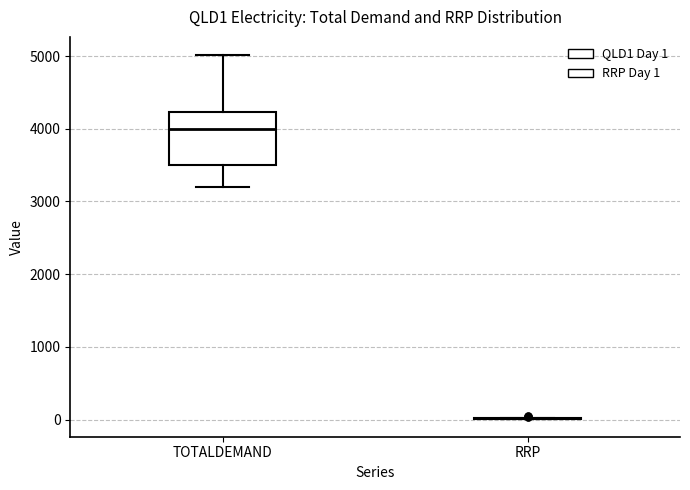

Comparing the boxes themselves (not the whiskers), which one is the tallest?

TOTALDEMAND